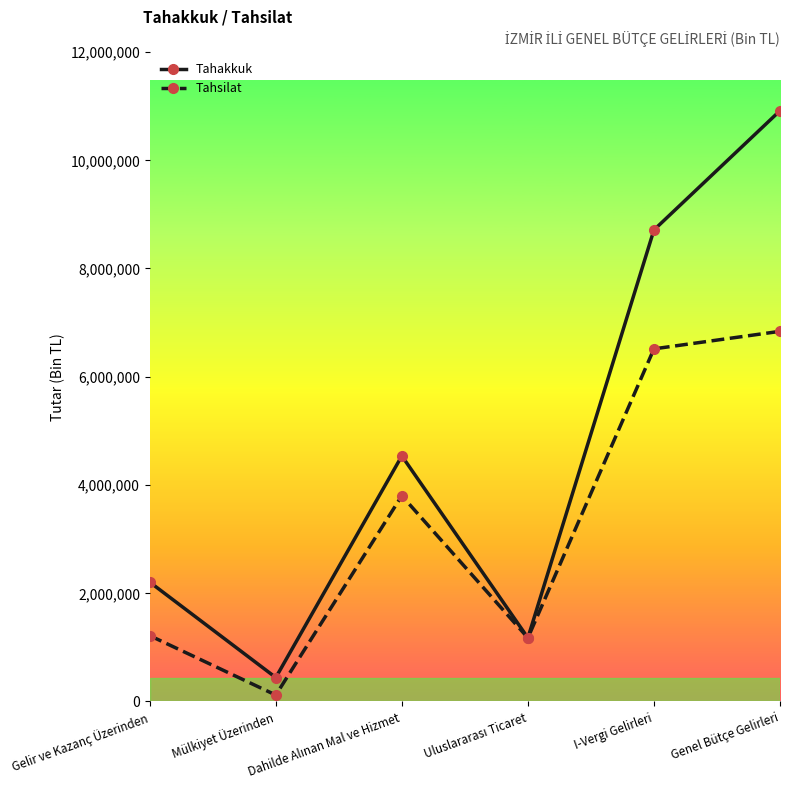

What is the total value across all series at Mülkiyet Üzerinden?

556212